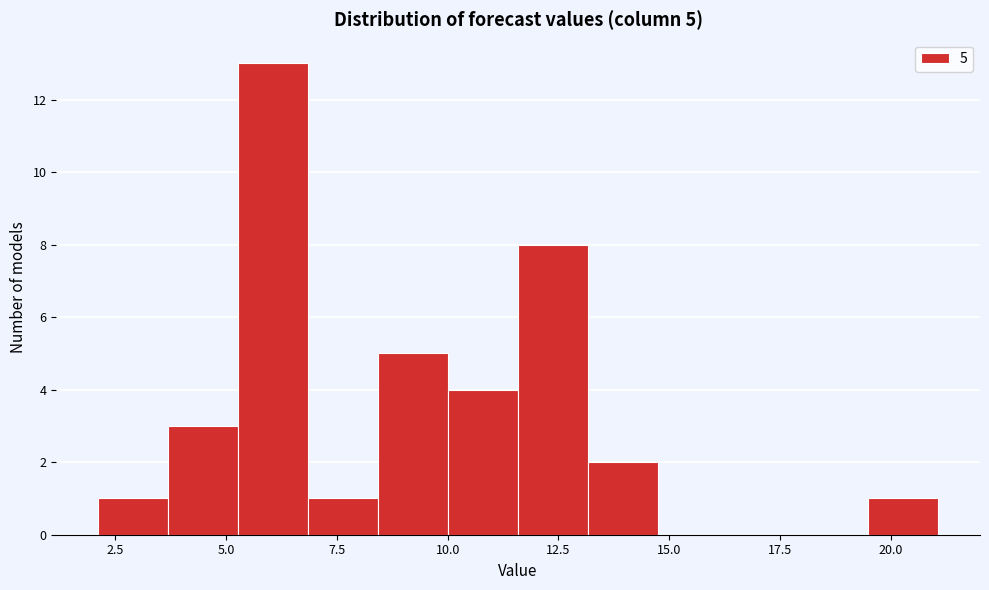

Read against the x-axis, roughly where is the centre of the tallest bar?

6.0